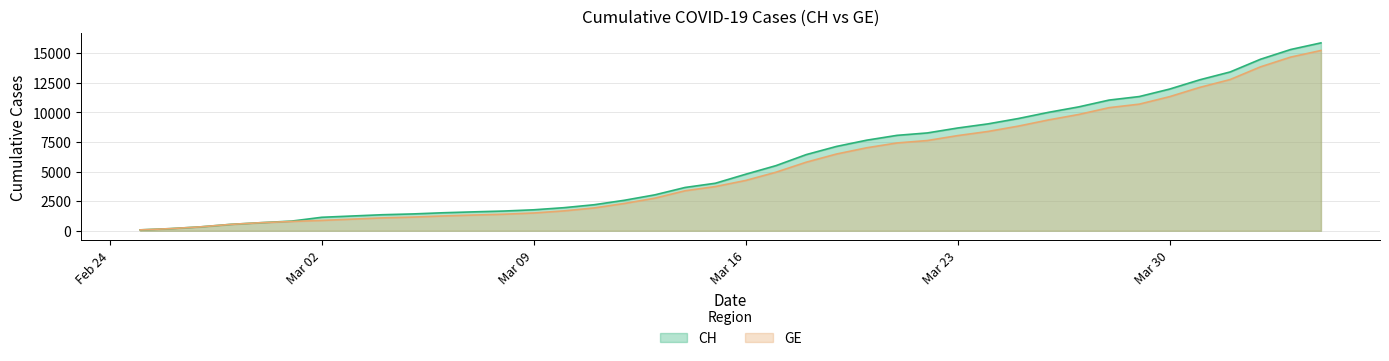

Read the GE value at 2020-02-28, to the nearest 100.

500